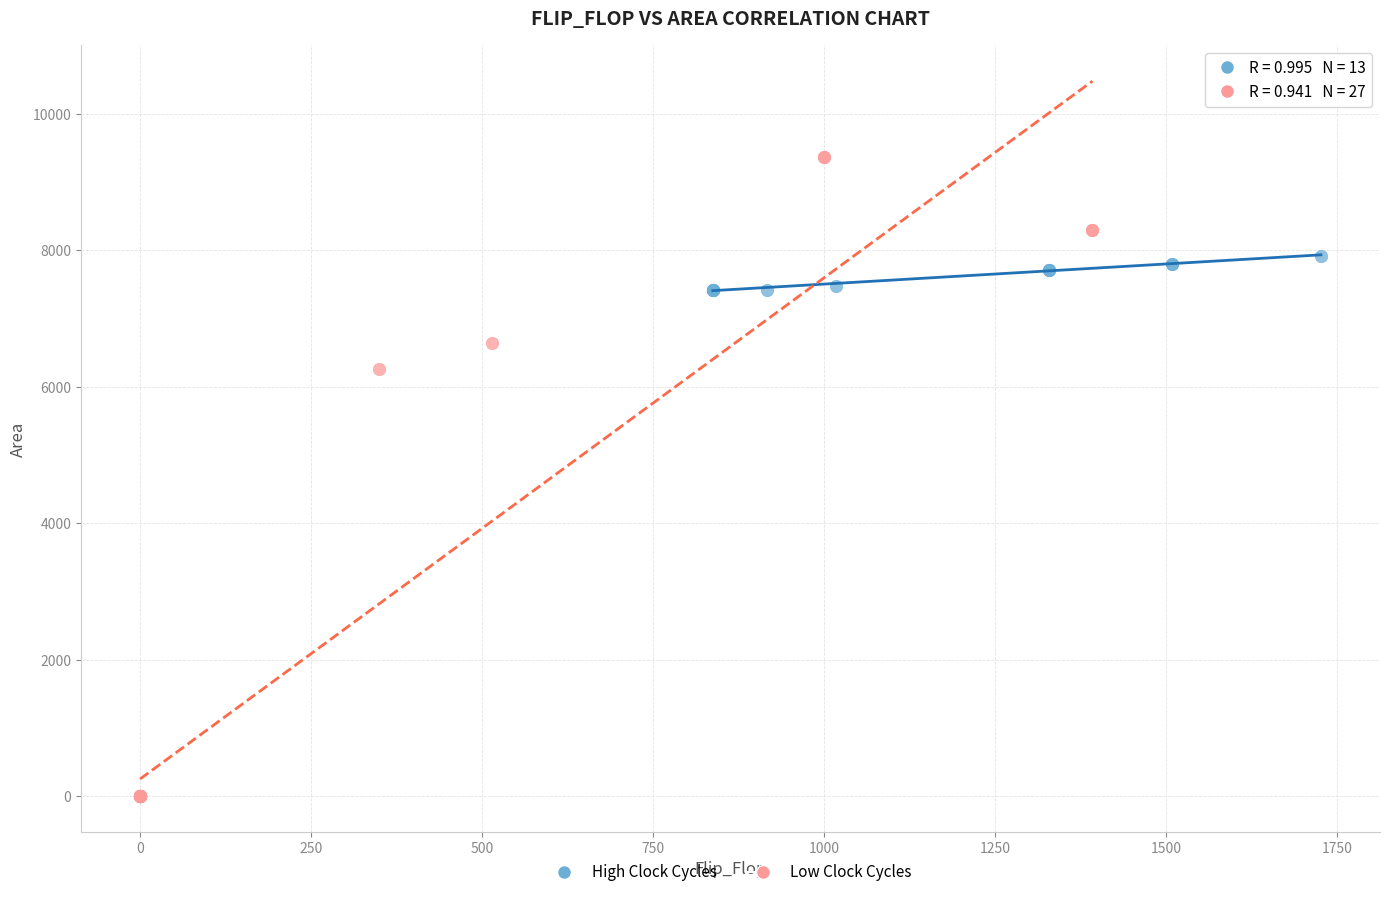

Which series contains the highest Y value?

Low Clock Cycles